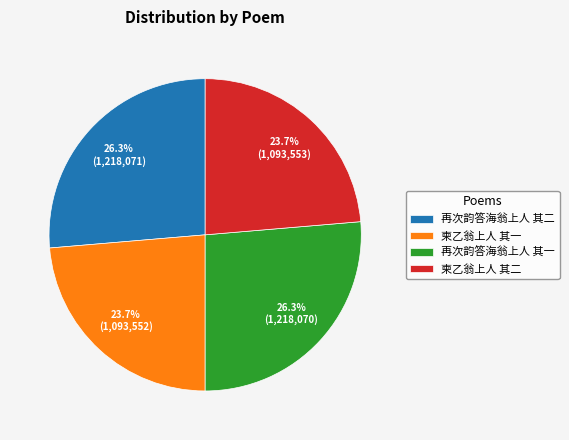

Does 再次韵答海翁上人 其一 account for over 50% of the chart?

No